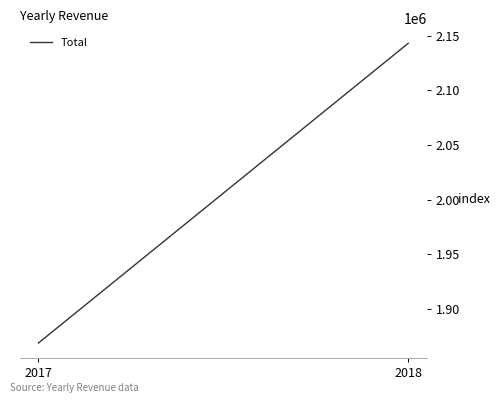

At which category does the chart reach its minimum across all series?

2017